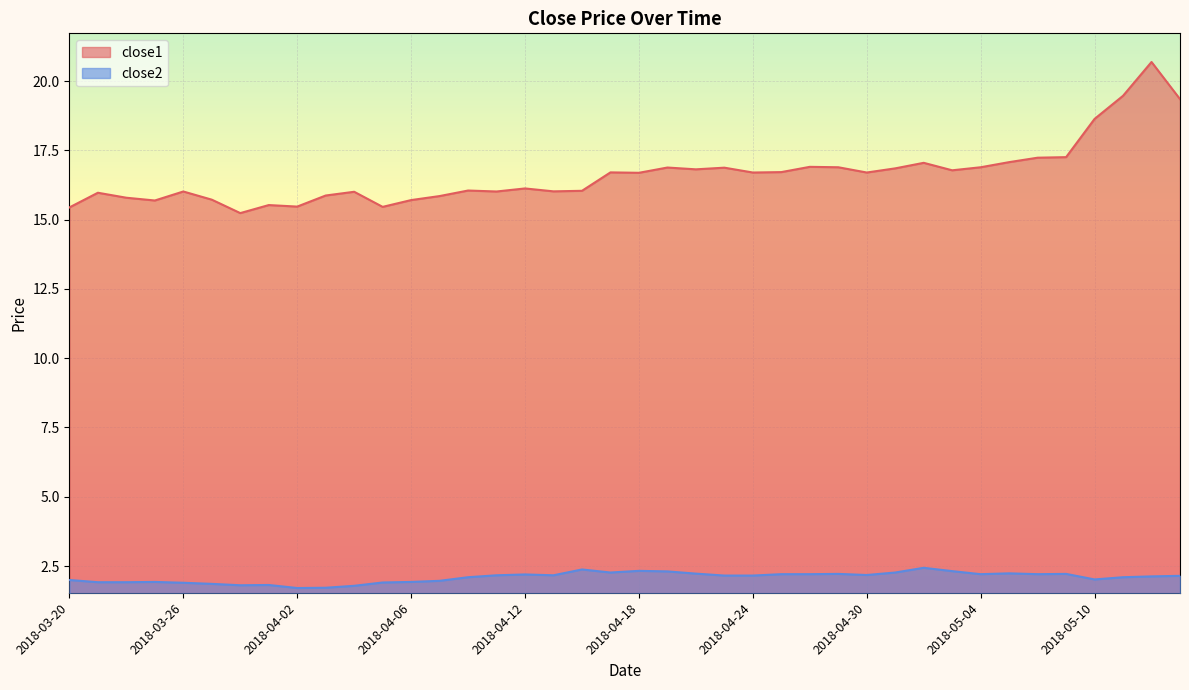

List the series in order of their peak value, highest first.

close1, close2